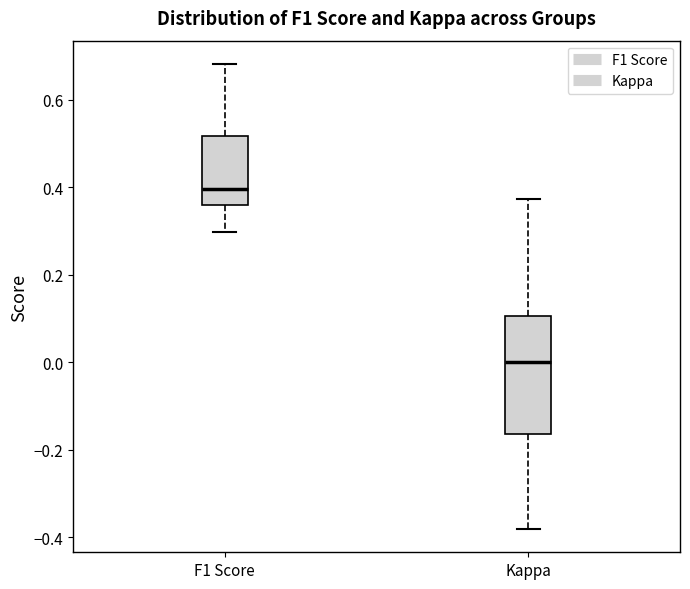

Reading left to right, read every box against the y-axis: the position of its median line, the range the box covers, and the ends of its whiskers. The values are not printed on the chart, so give them approximately, as read against the axis.

F1 Score: median 0.40, box 0.36 to 0.52, whiskers 0.30 to 0.68
Kappa: median 0.00, box -0.16 to 0.10, whiskers -0.38 to 0.38